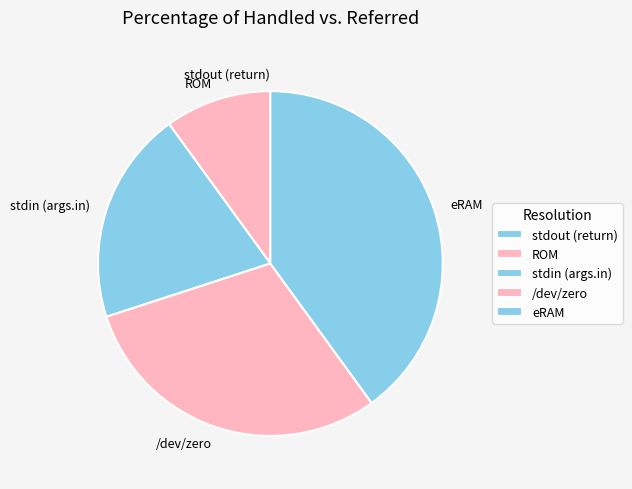

Is it true that eRAM is 40% of the pie?

True